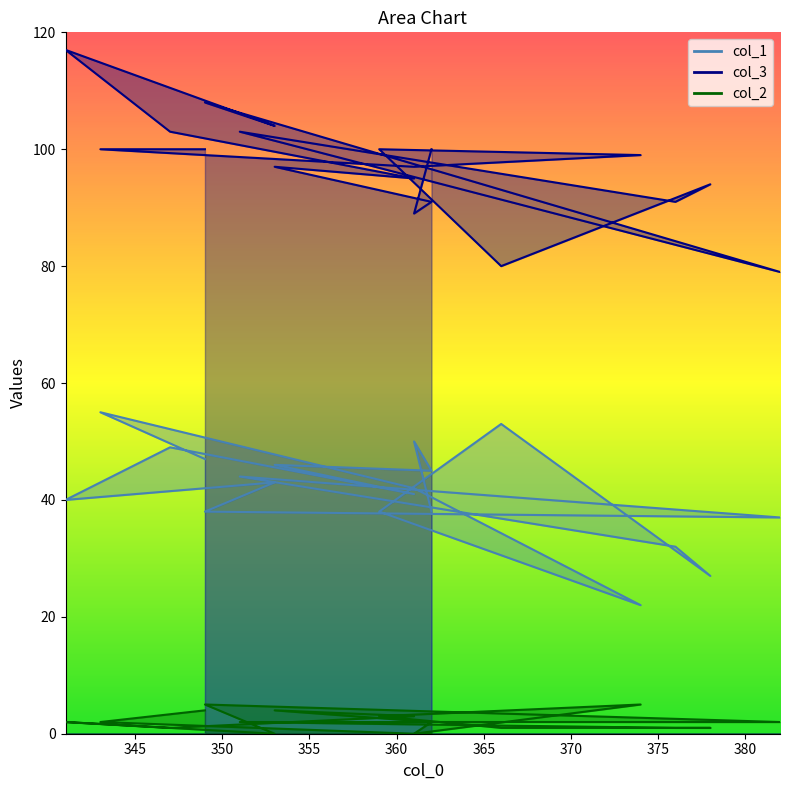

How many interior local peaks does the col_2 series have?

4